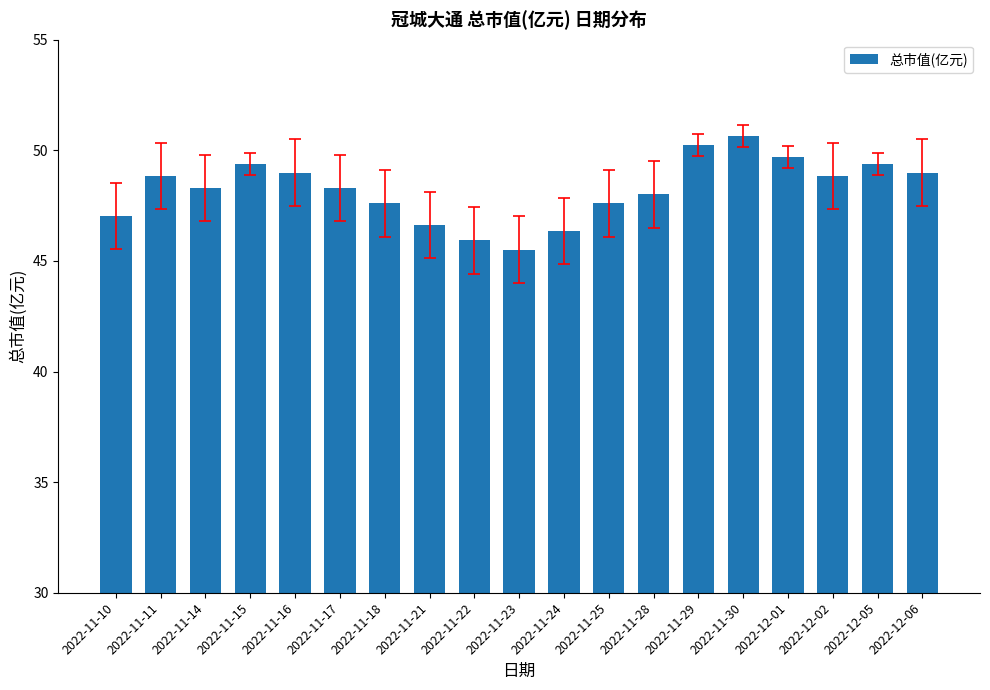

True or false: the data shows 29.4 at 2022-11-17.

False